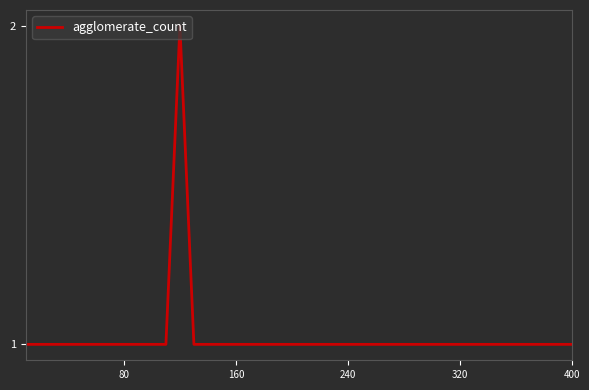

How many lines are shown in the chart?

1